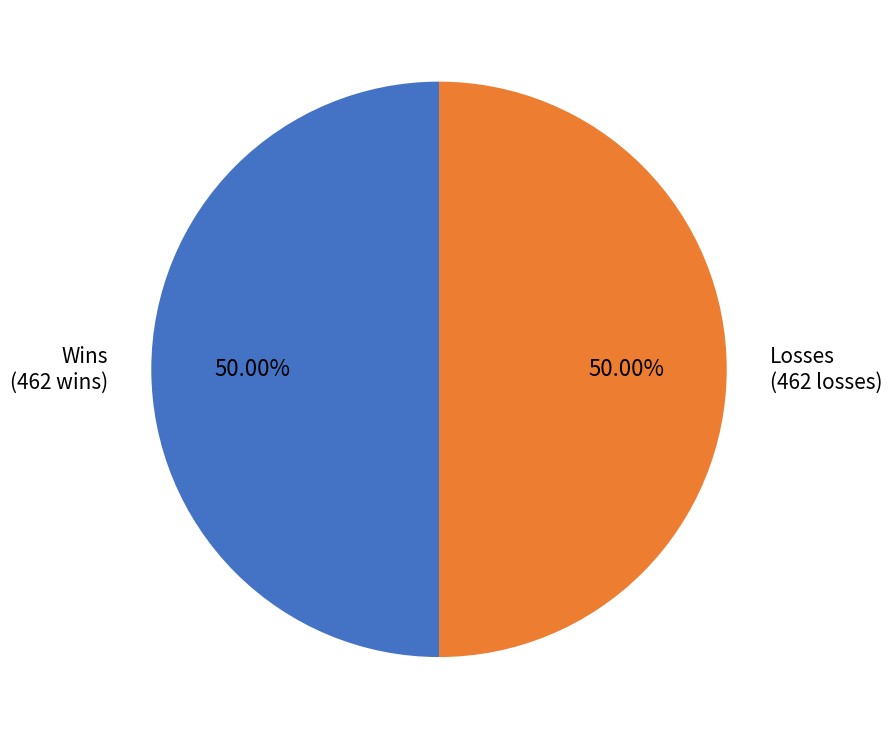

What is the ratio of the value at Wins to the value at Losses?

1.0